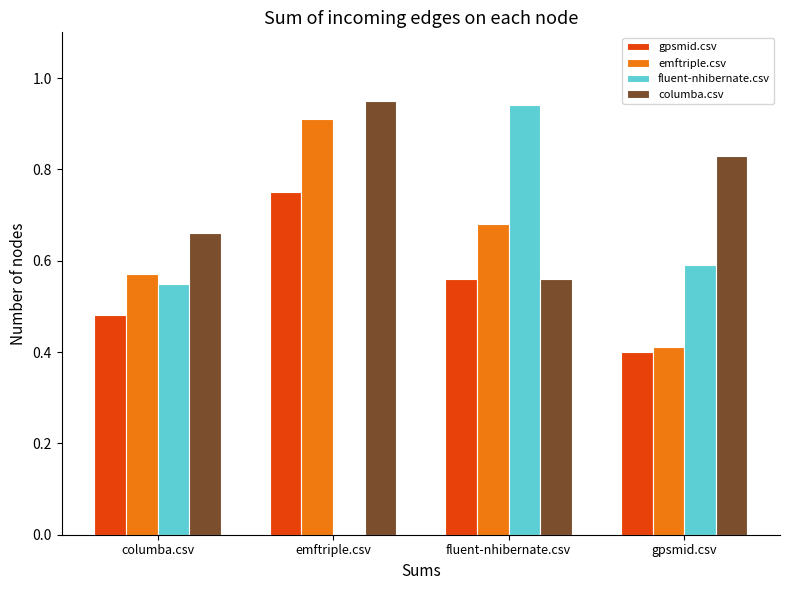

Is the value of gpsmid.csv at emftriple.csv greater than the value of columba.csv at gpsmid.csv?

No